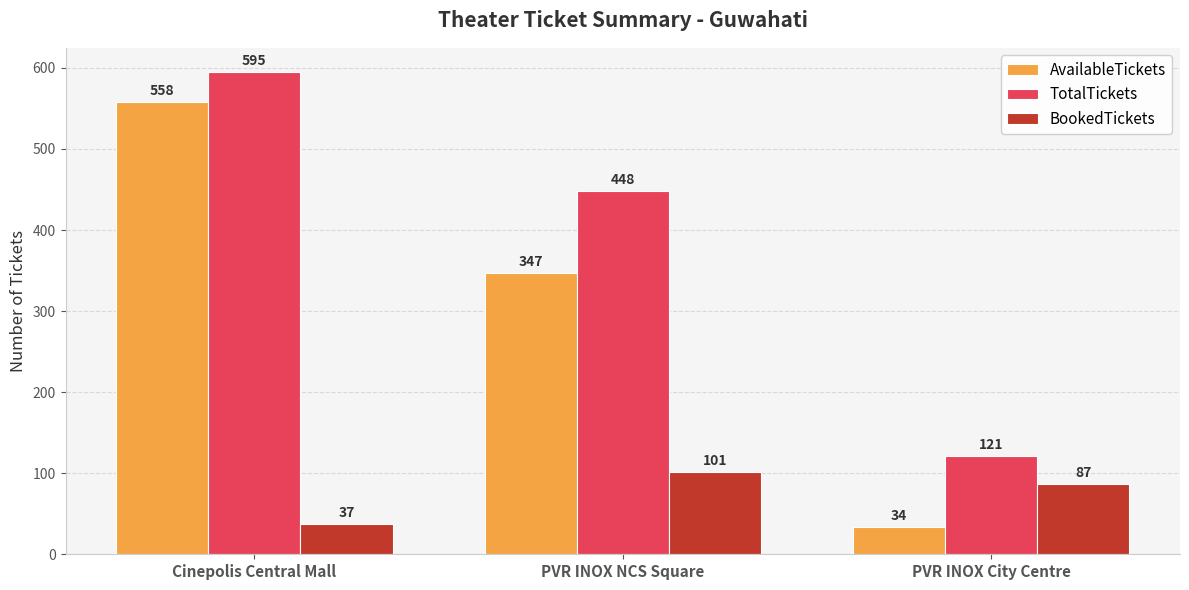

List the labels in order of TotalTickets value, largest first.

Cinepolis Central Mall, PVR INOX NCS Square, PVR INOX City Centre